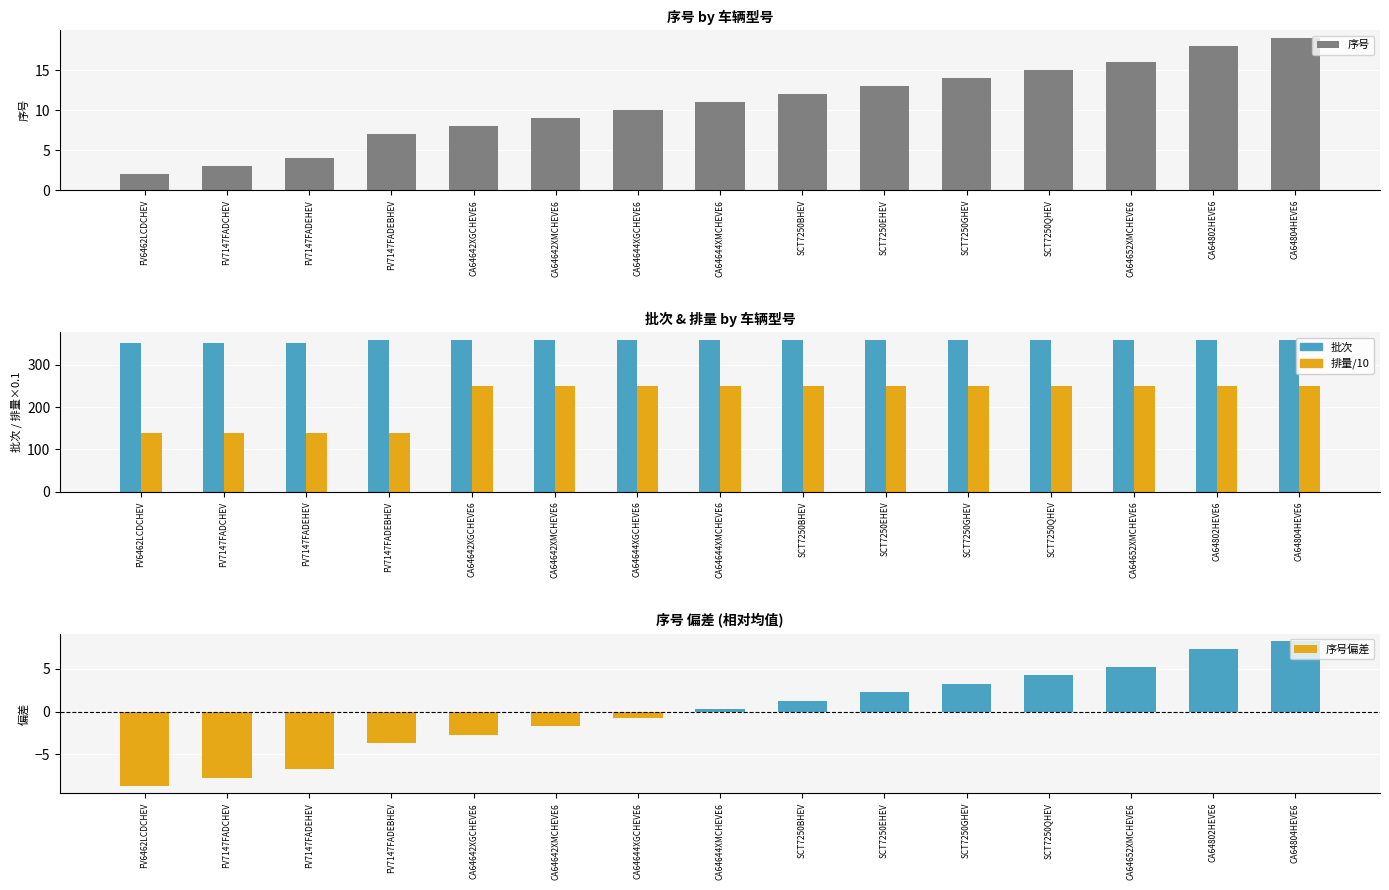

At which category is the sum across all series the highest?

CA64804HEVE6